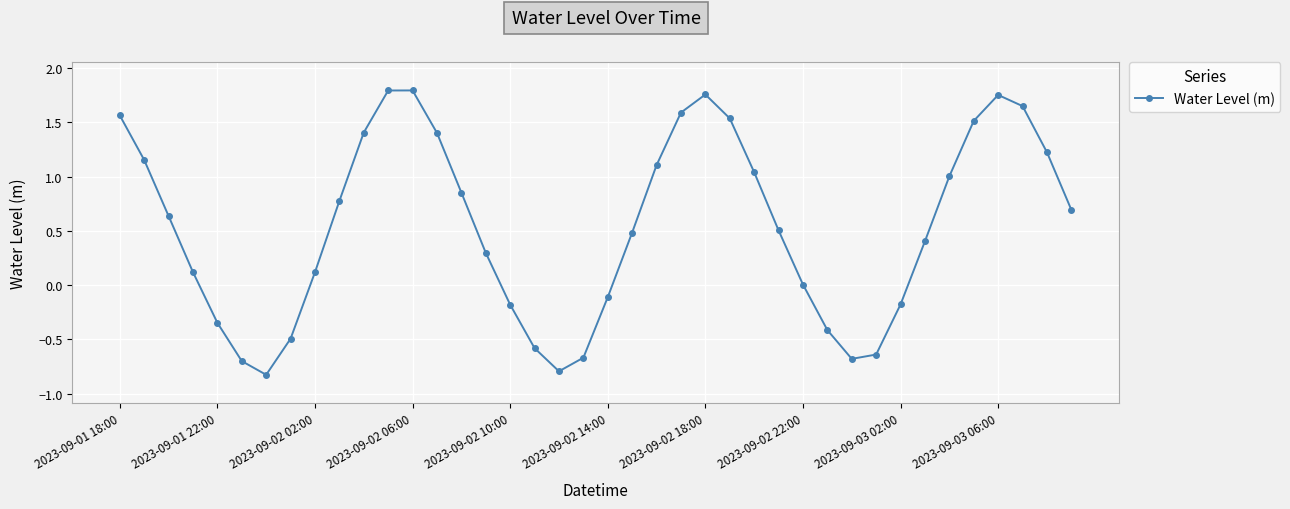

What is the difference between the maximum and second lowest values?

2.6